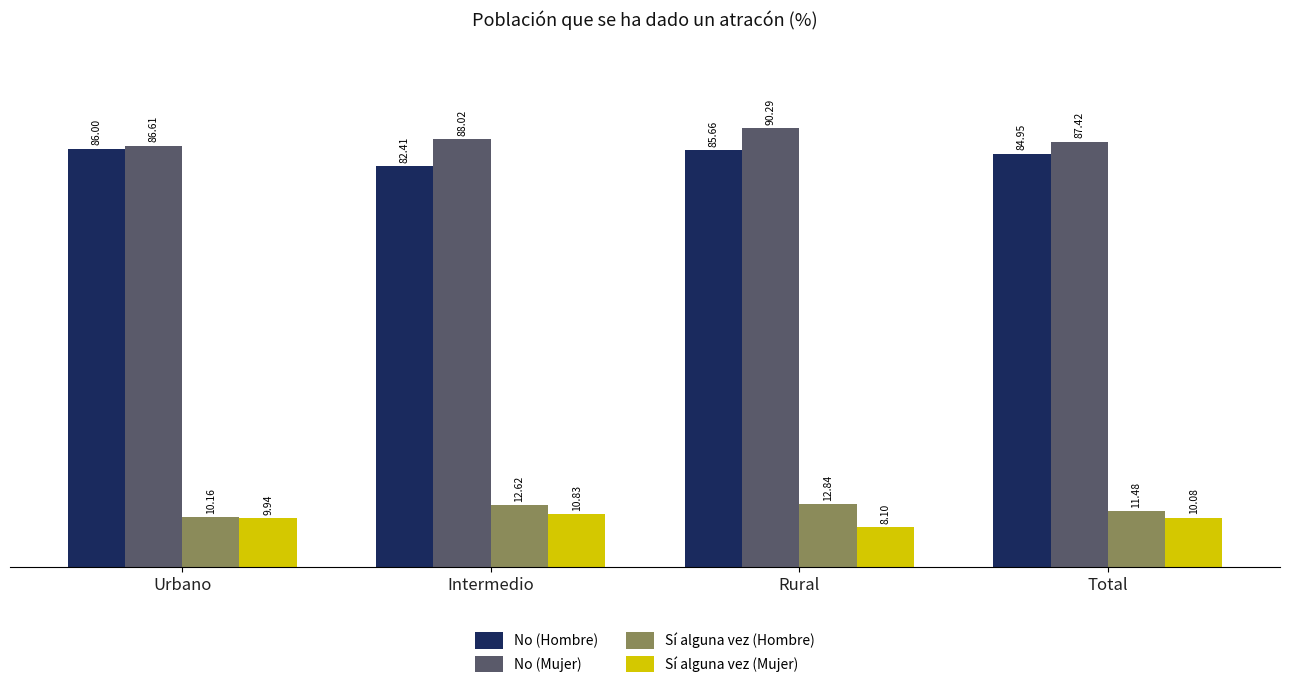

Between Intermedio and Rural, which series saw the biggest shift?

No (Hombre)